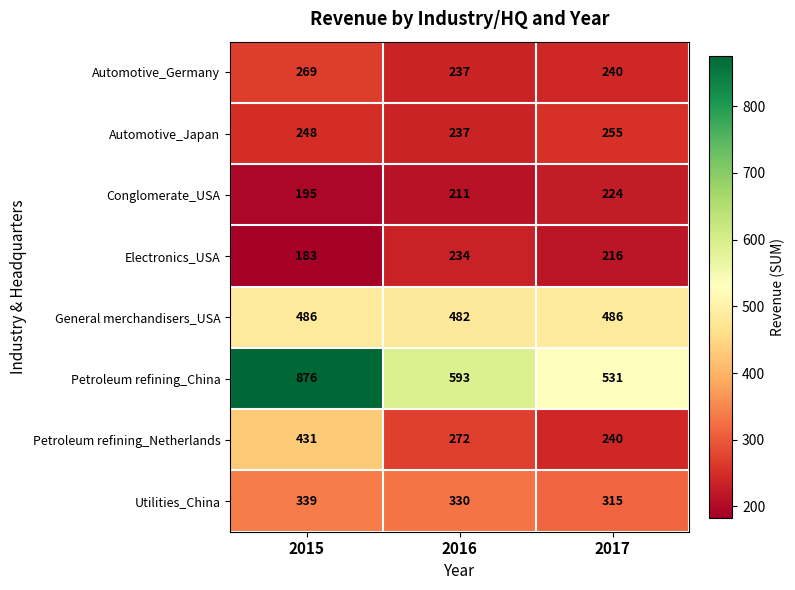

Reading right to left, extract all data points from this chart.

Automotive_Germany: 240	237	269
Automotive_Japan: 255	237	248
Conglomerate_USA: 224	211	195
Electronics_USA: 216	234	183
General merchandisers_USA: 486	482	486
Petroleum refining_China: 531	593	876
Petroleum refining_Netherlands: 240	272	431
Utilities_China: 315	330	339